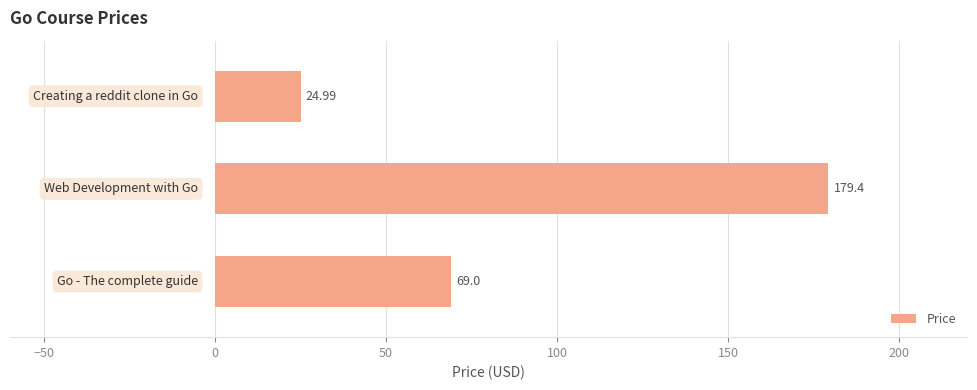

What is the average value?

91.1